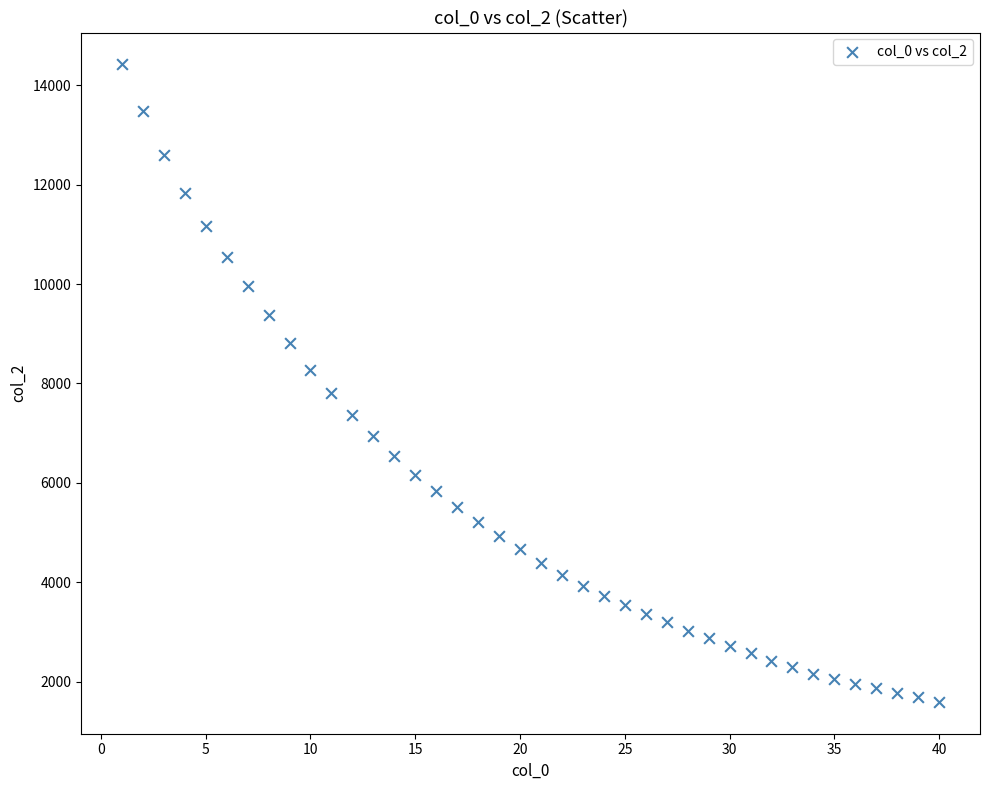

What is the range of Y values (max minus min)?

12829